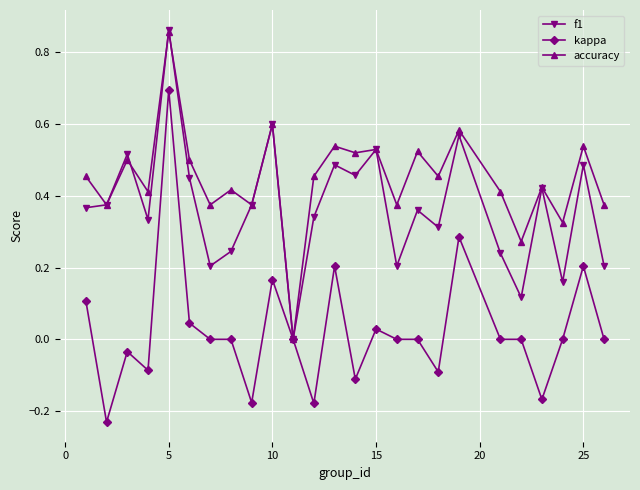

Which series has the widest spread of values?

kappa